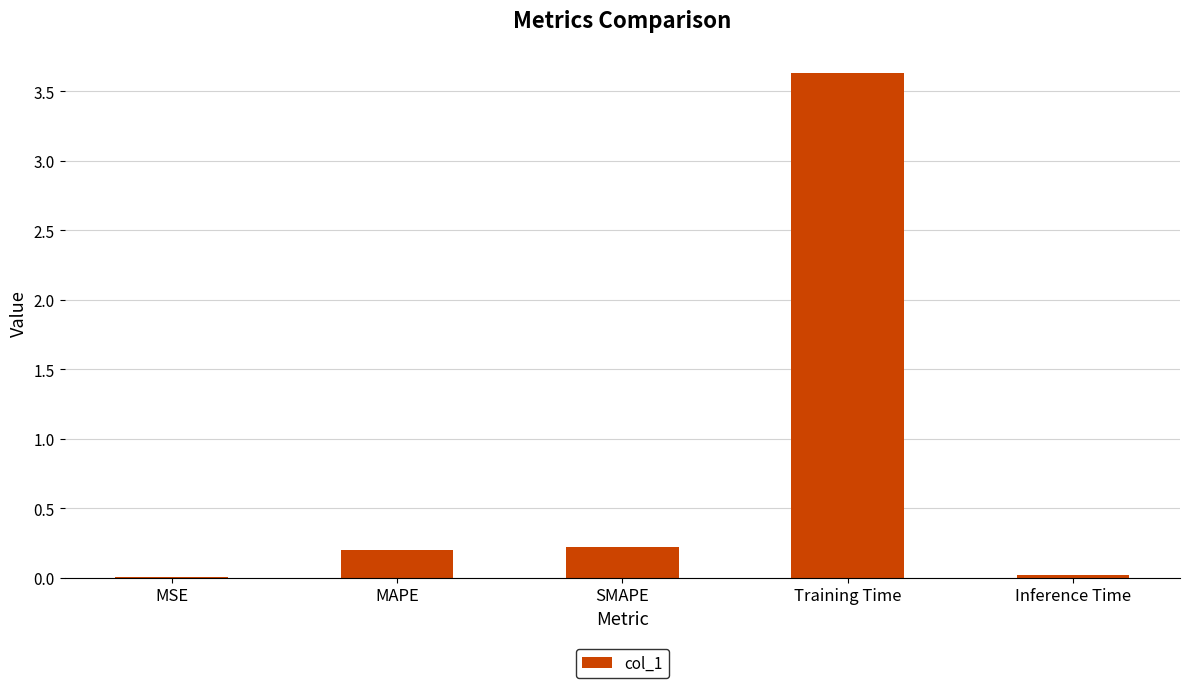

What is the maximum value shown in the chart?

3.6